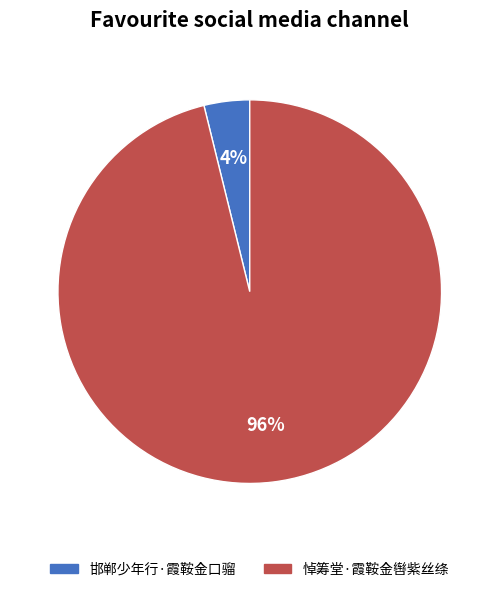

Is there any slice that represents more than half of the pie?

Yes